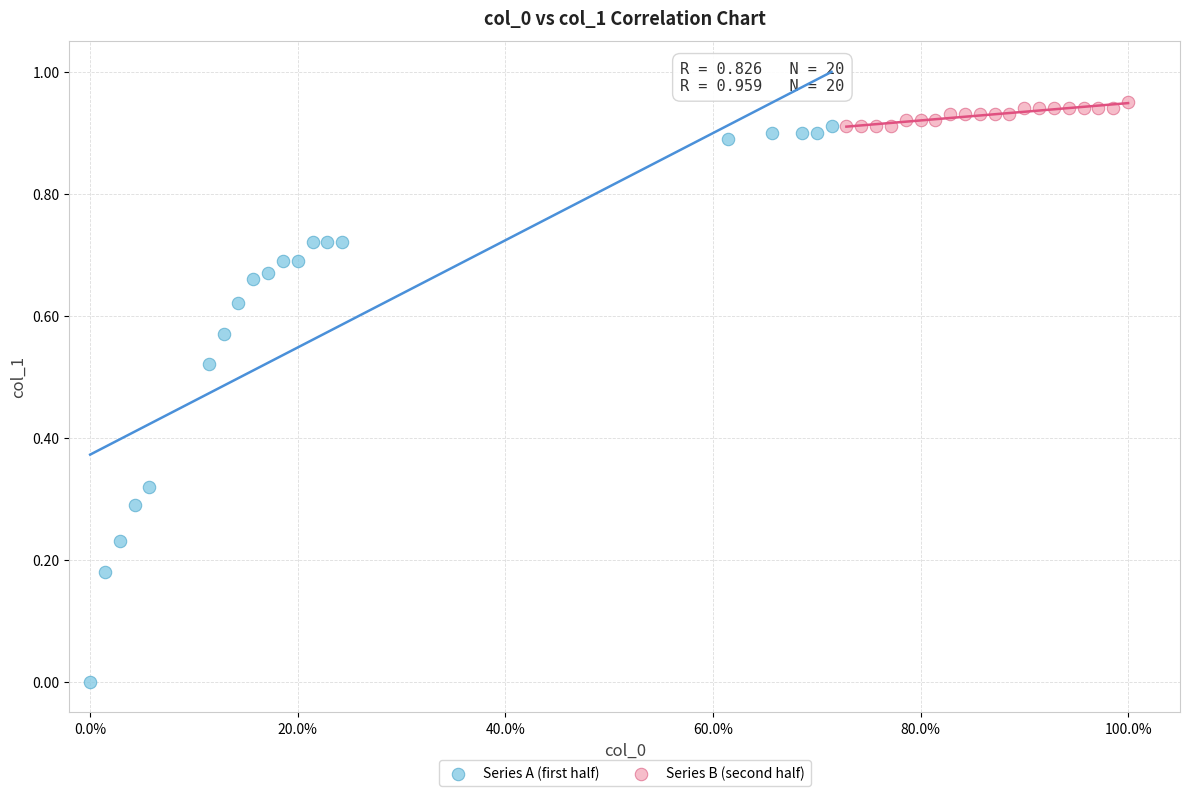

Which series has the largest Y range (max minus min)?

Series A (first half)